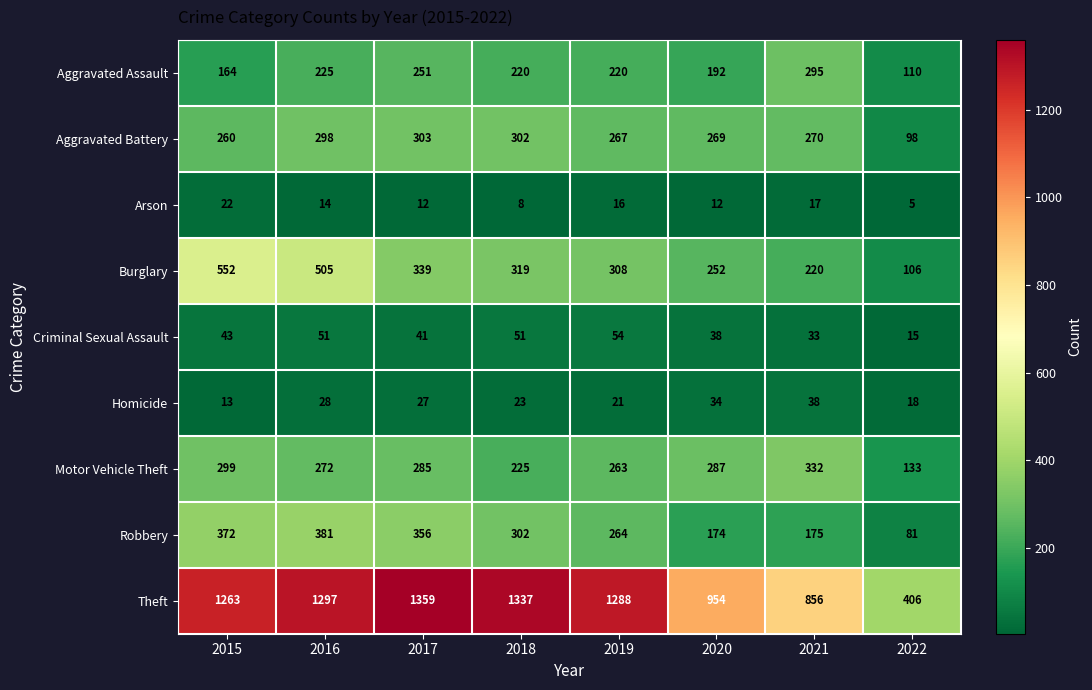

At 2022, list the series in order from largest to smallest.

Theft, Motor Vehicle Theft, Aggravated Assault, Burglary, Aggravated Battery, Robbery, Homicide, Criminal Sexual Assault, Arson